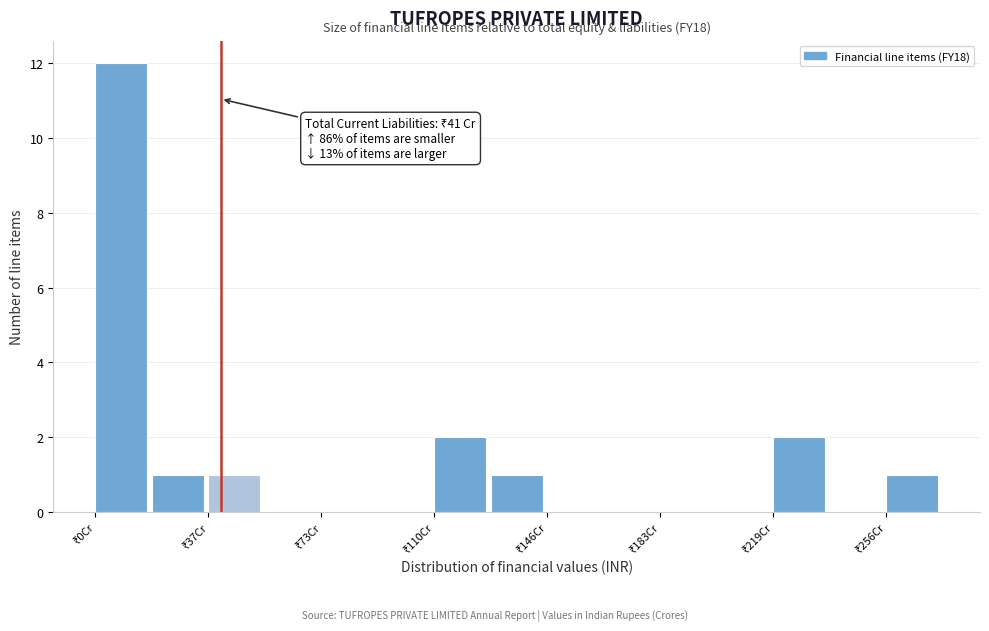

Read against the x-axis, roughly where is the centre of the tallest bar?

10